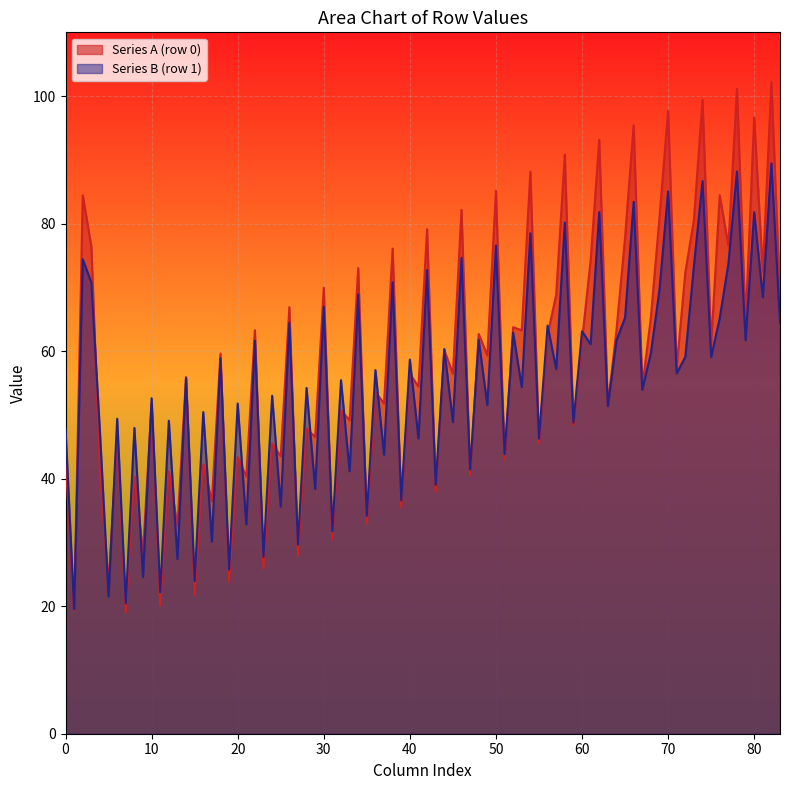

What is the minimum value shown in the chart?

19.0